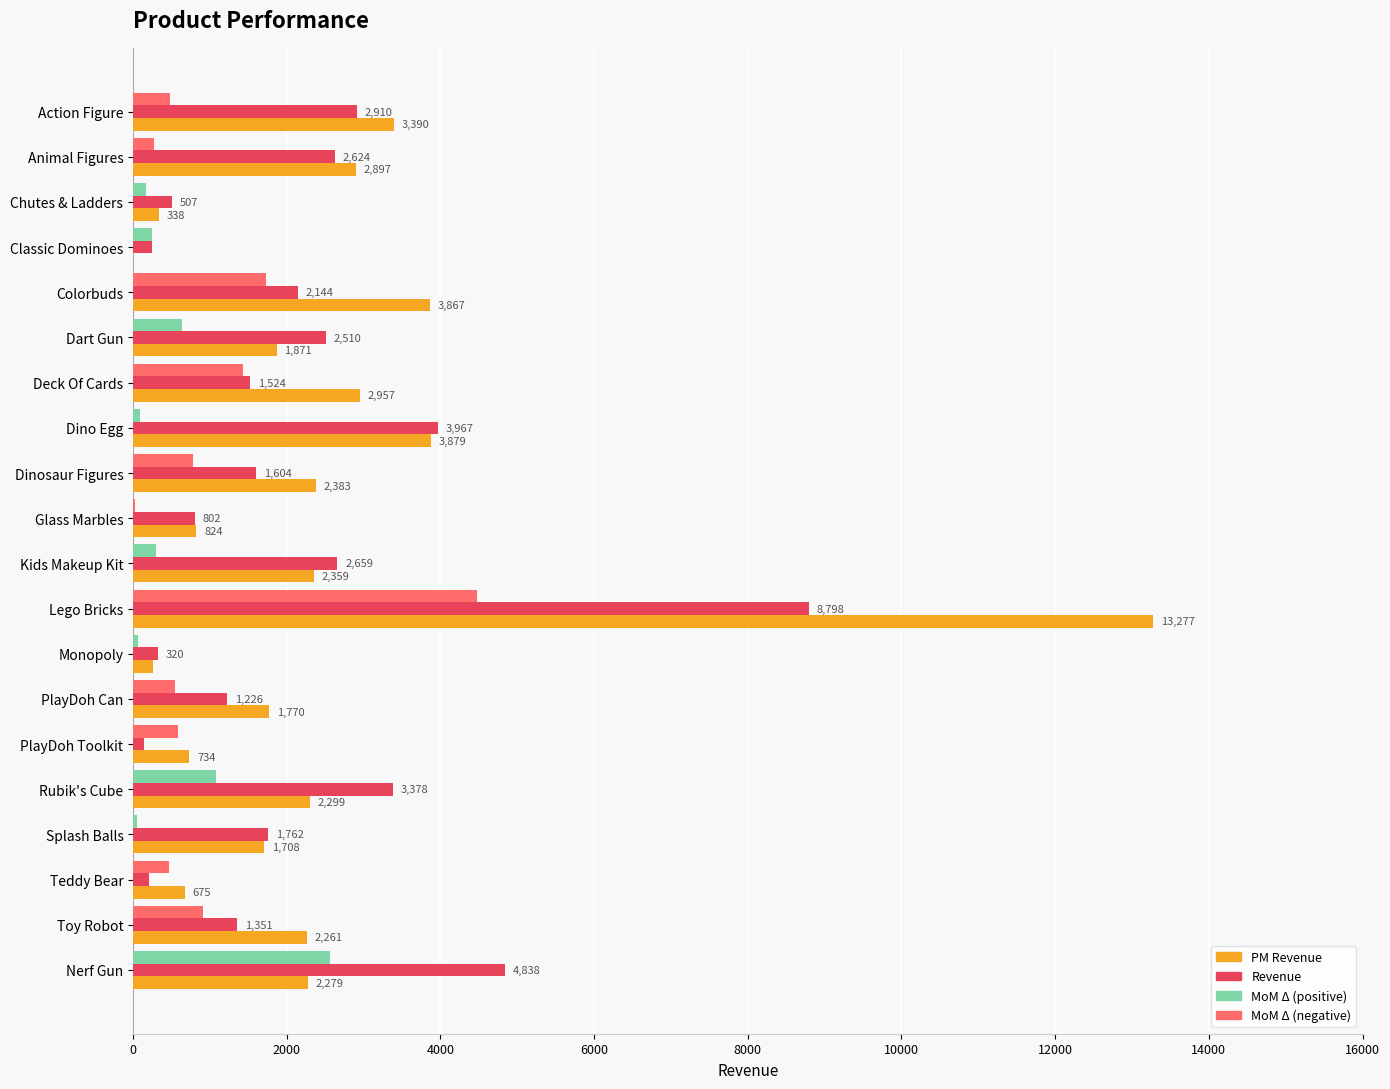

At which category is the sum across all series the highest?

Lego Bricks